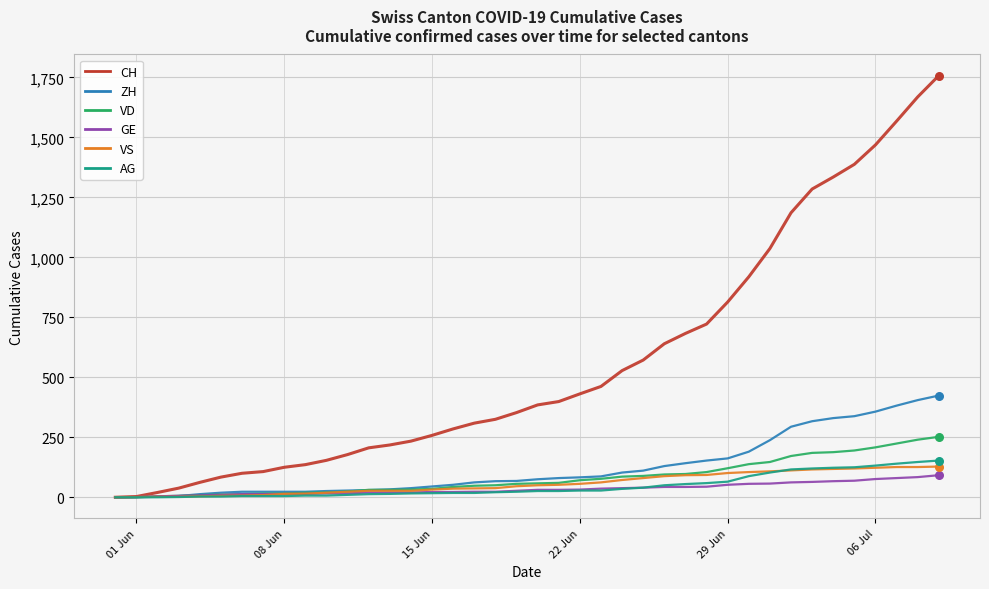

Which series has the largest range (max minus min)?

CH